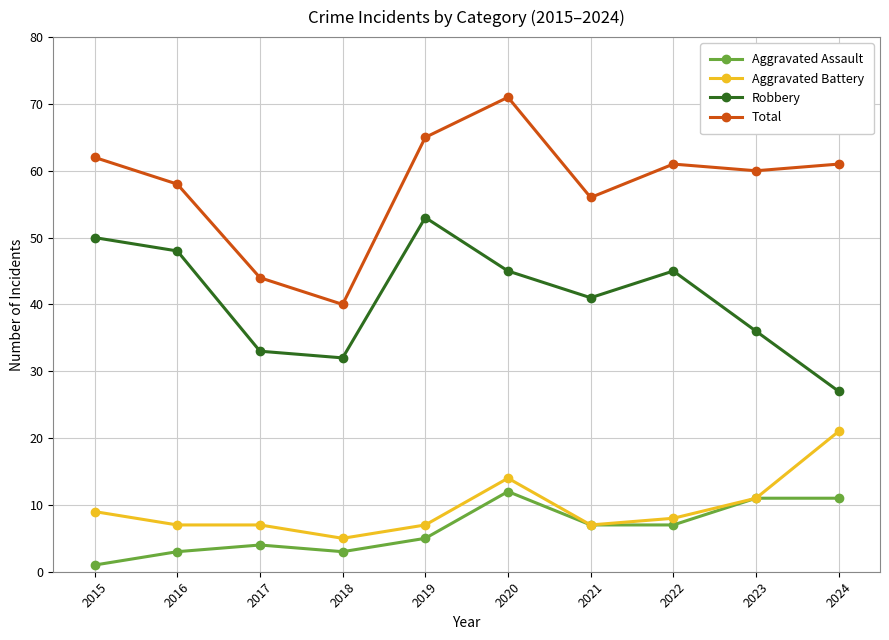

At which category does the chart reach its peak across all series?

2020